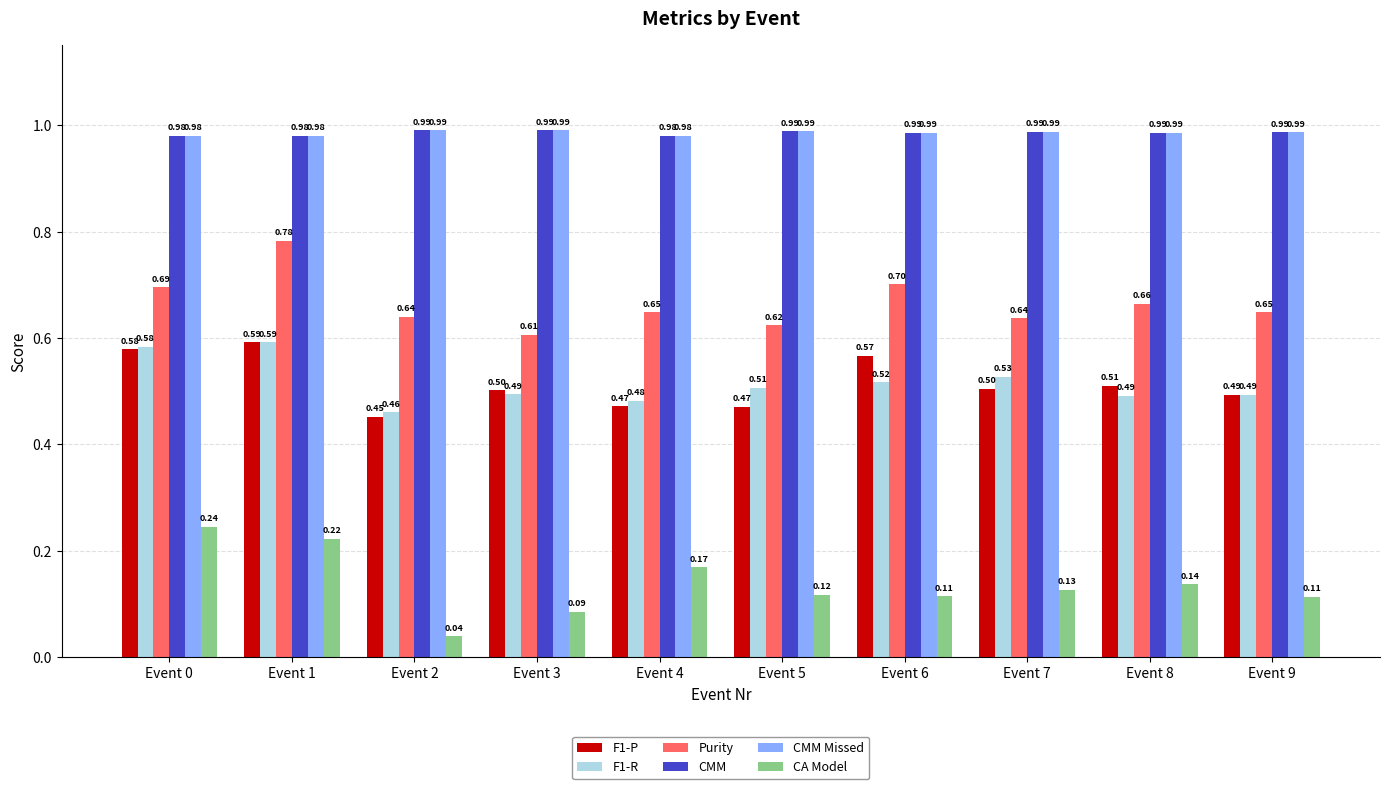

Are the bars grouped side by side (vs. stacked)?

Yes